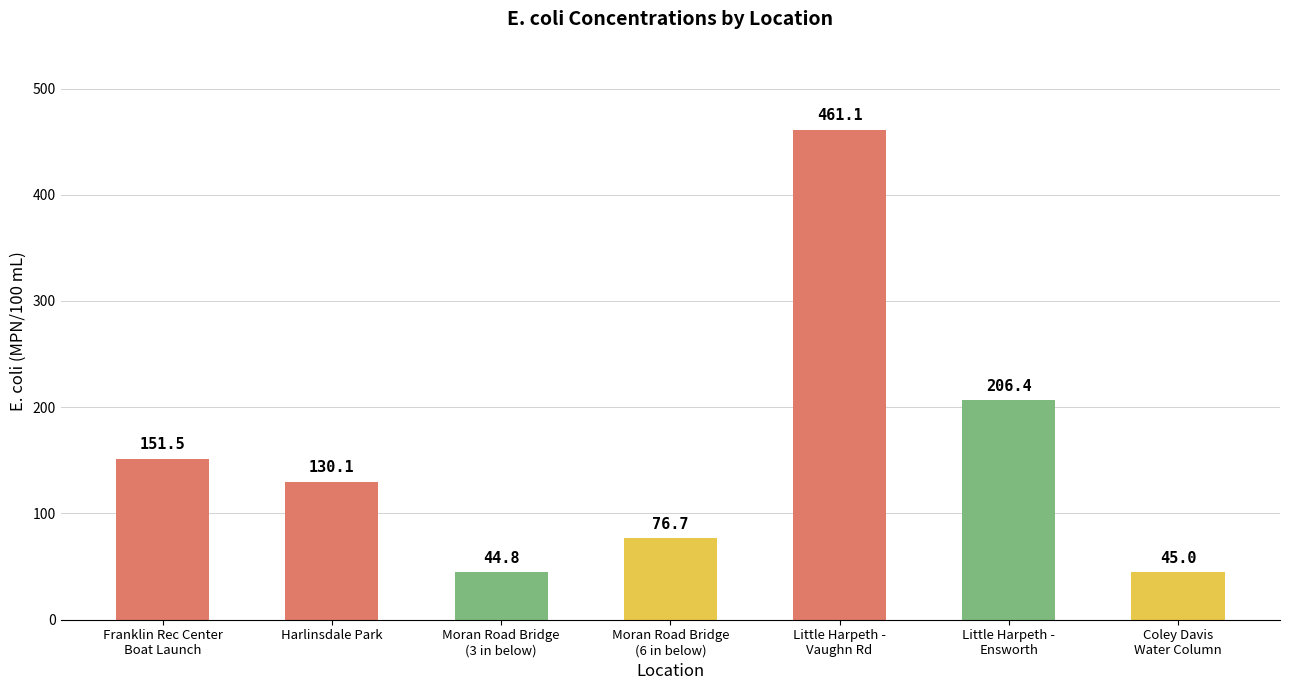

How many bars are there in total?

7